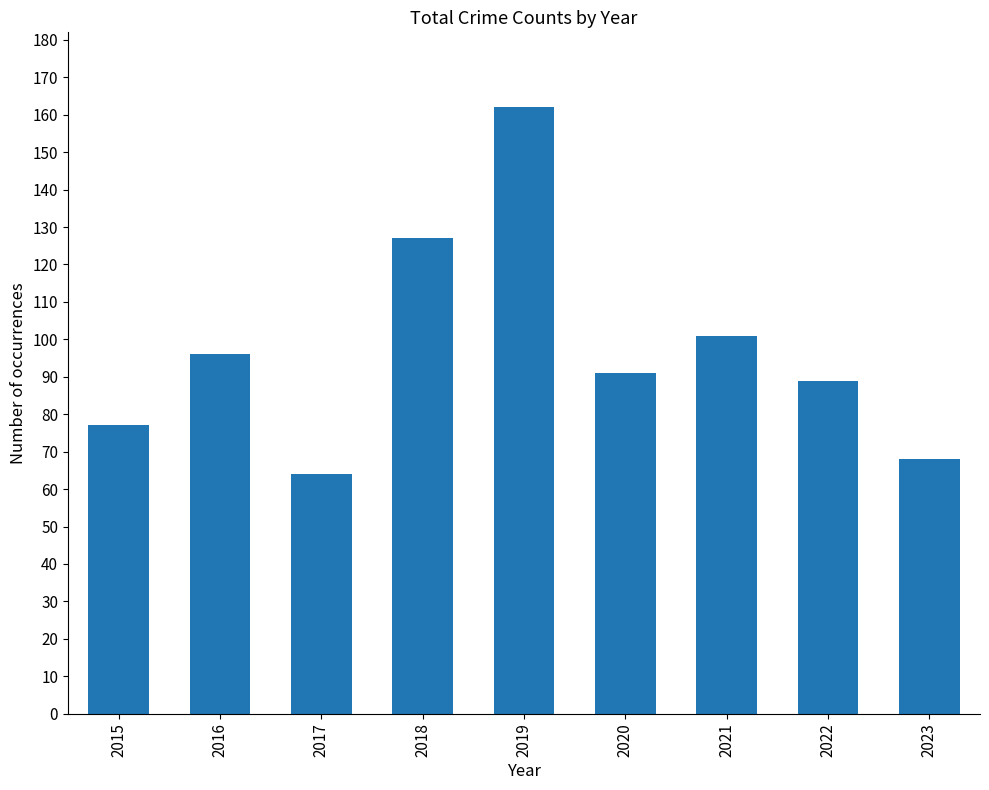

What is the sum of all values?

875